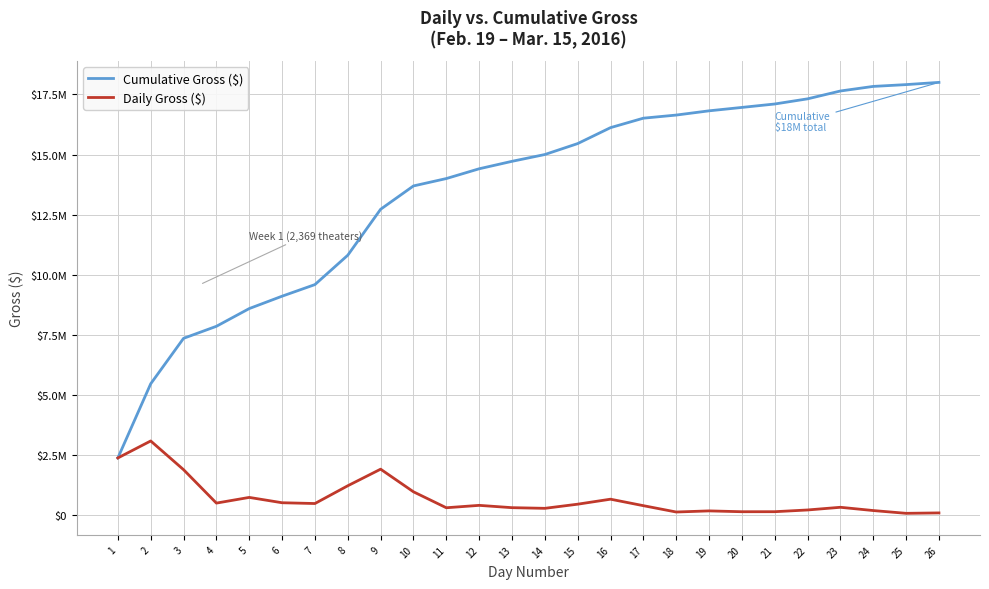

Does the chart display data point markers on the line(s)?

No